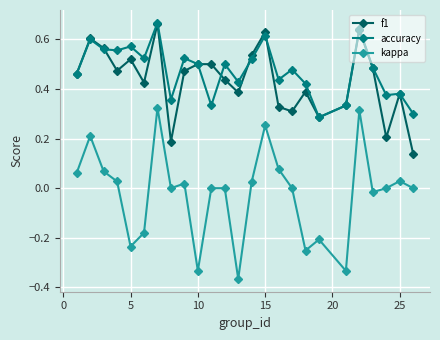

Which series has the widest spread of values?

kappa